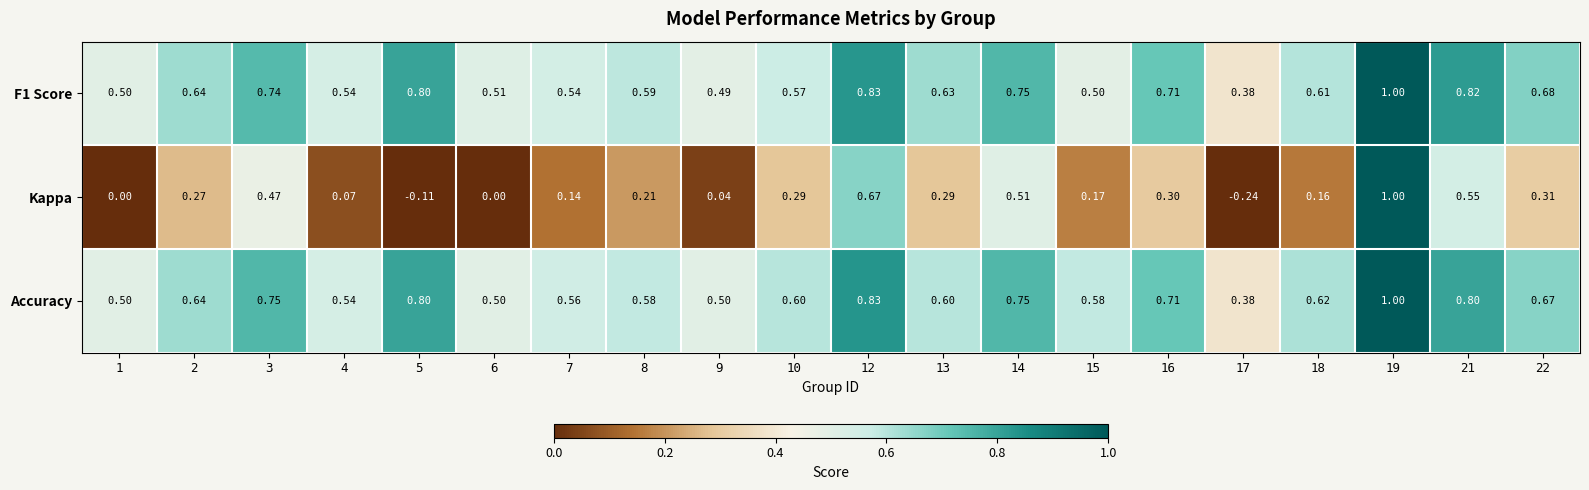

Between 16 and 17, which series saw the biggest shift?

Kappa